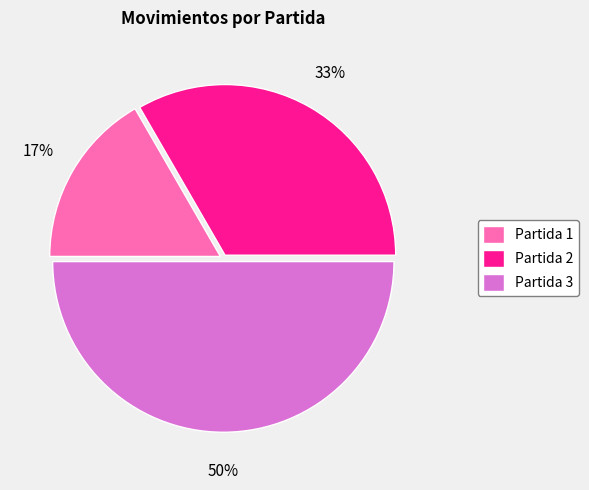

Rank the categories by value from highest to lowest.

Partida 3, Partida 2, Partida 1